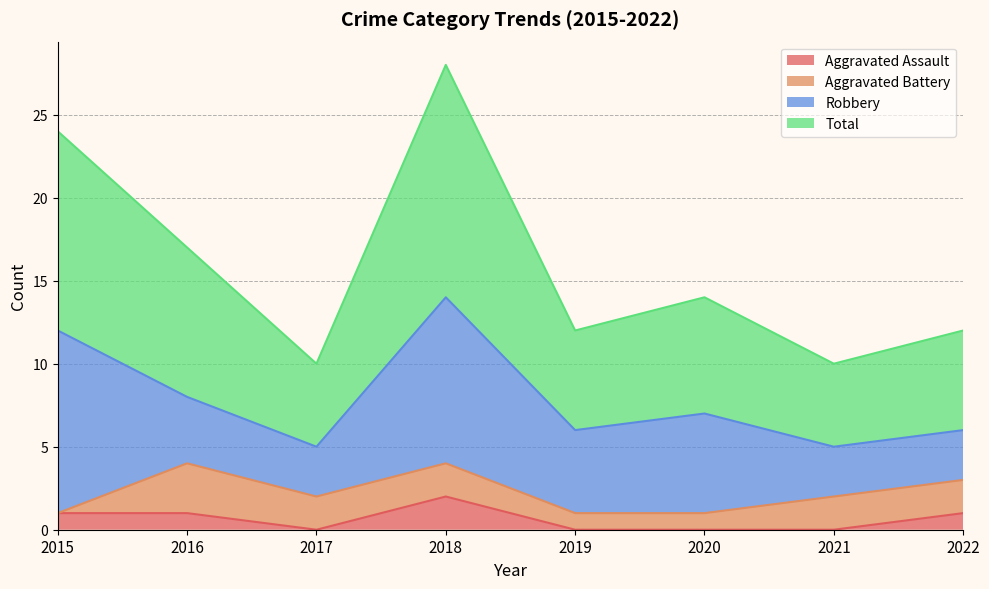

What is the sum of all Aggravated Assault values?

5